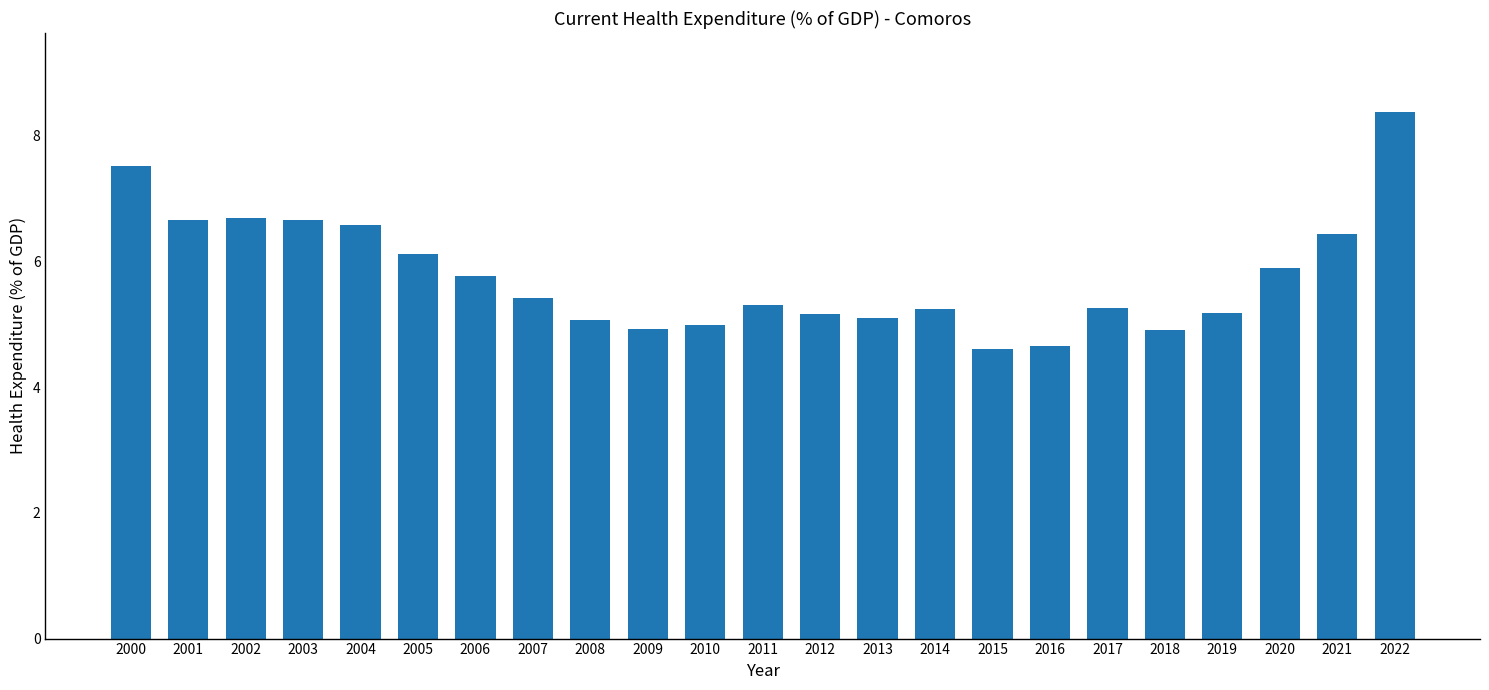

Count the number of categories in the chart.

23